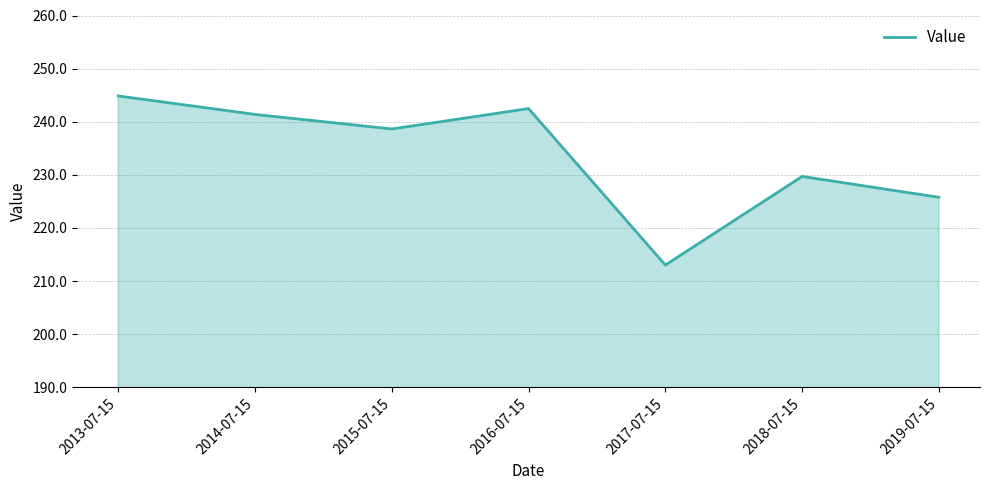

What is the smallest value displayed?

213.0